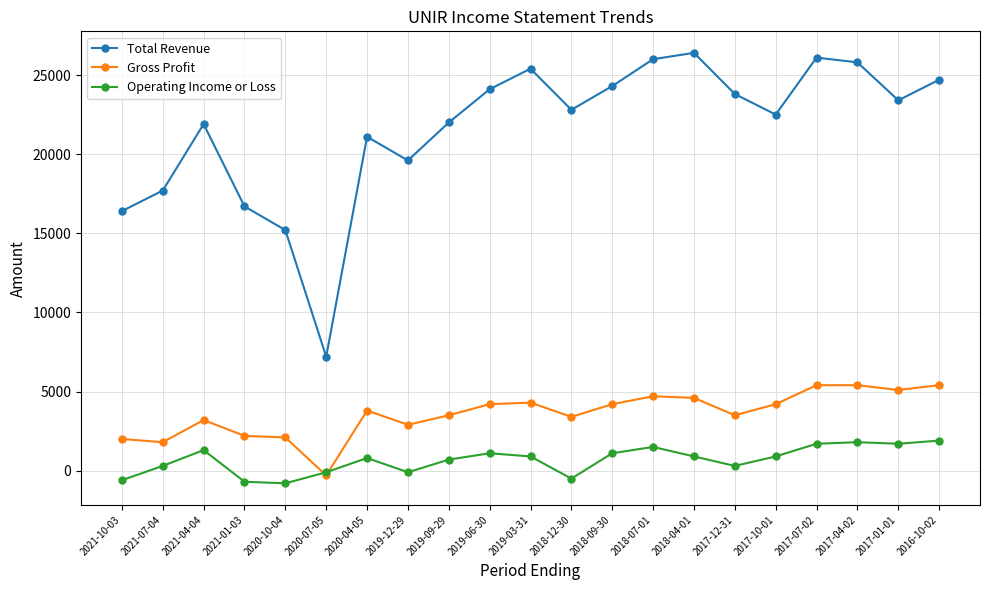

What are all the series names shown in the legend?

Total Revenue, Gross Profit, Operating Income or Loss